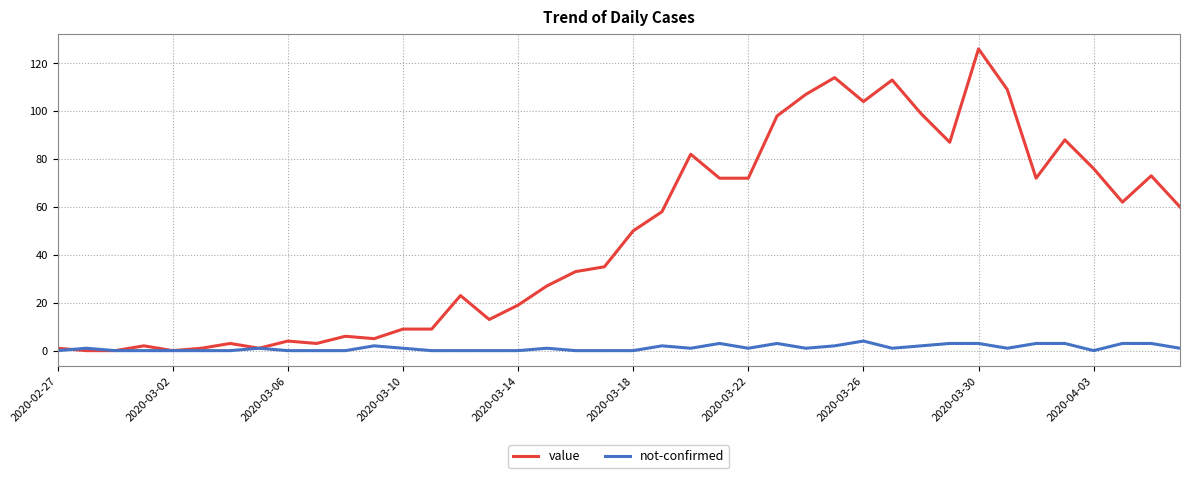

Which series has the widest spread of values?

value